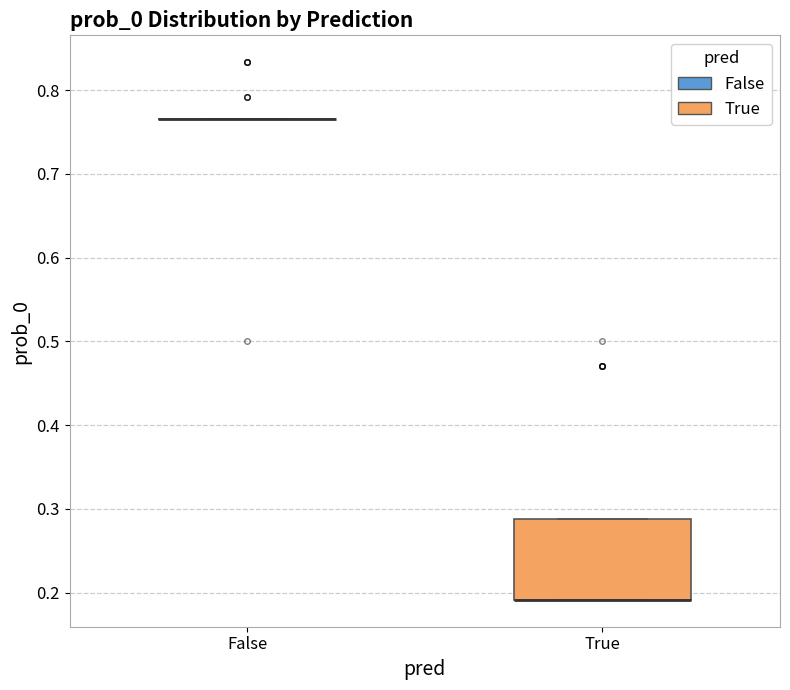

Reading left to right, transcribe this box plot: for each box, give where its median line is, the range the box spans, and where its two whiskers end, as read against the y-axis. The values are not printed on the chart, so give them approximately, as read against the axis.

False: box collapsed to a line at 0.77, whiskers 0.77 to 0.77
True: median 0.19 (drawn on the box's lower edge), box 0.19 to 0.29, whiskers 0.19 to 0.29